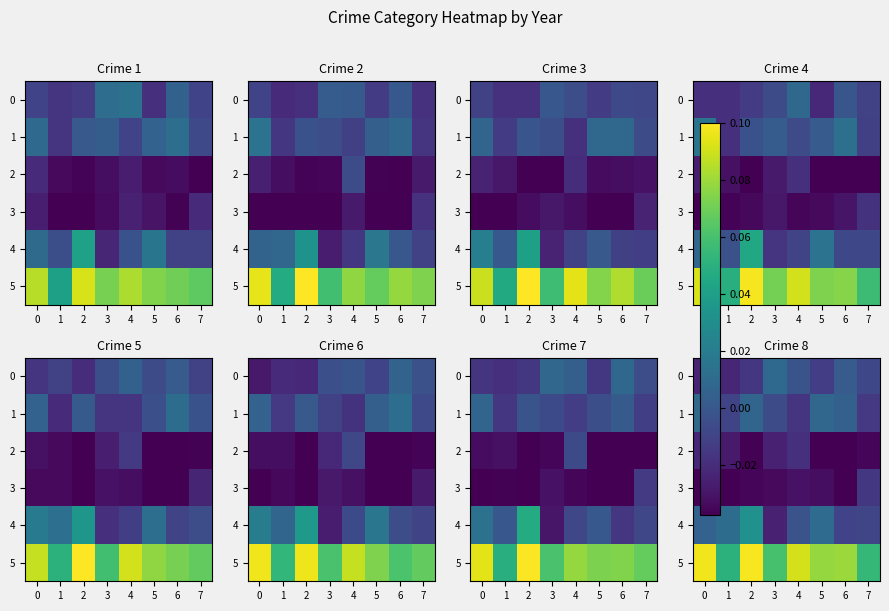

Is the value of row_3 at 1 greater than the value of row_5 at 3?

No